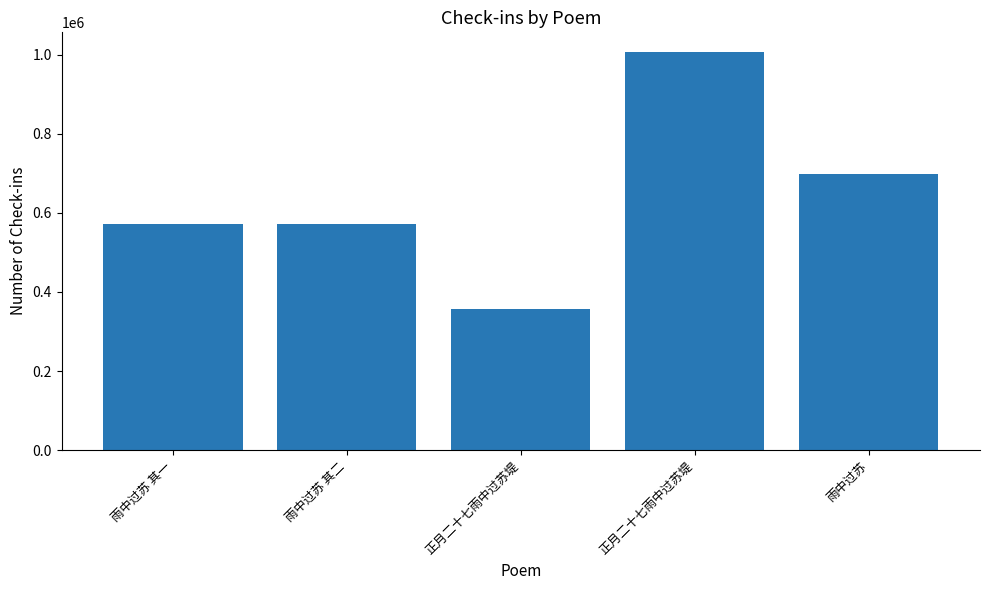

True or false: the data shows 572714 at 雨中过苏 其二.

True